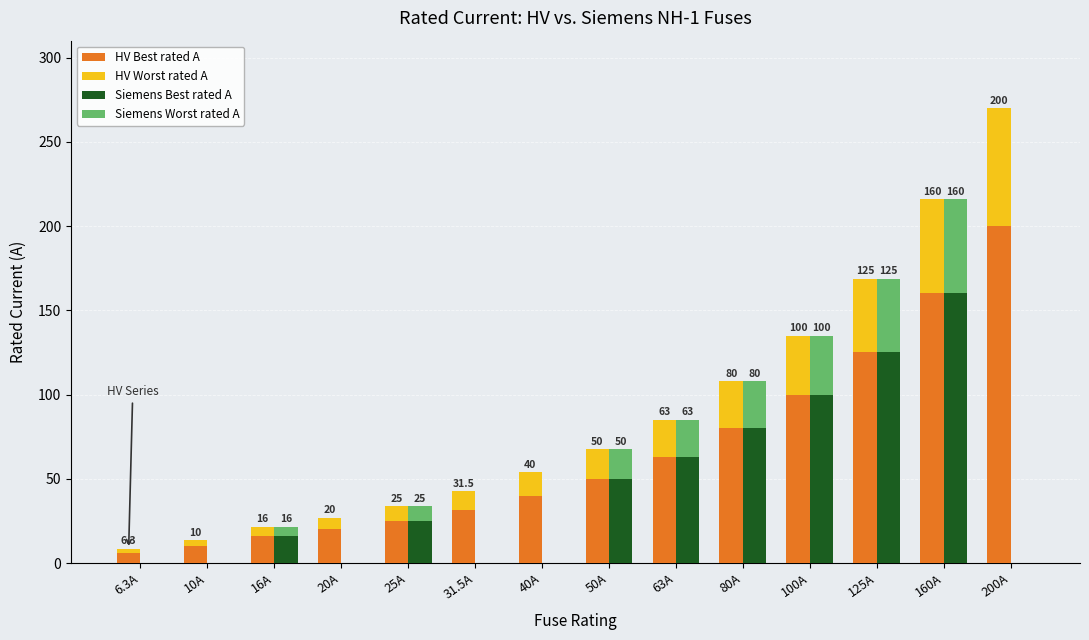

What is the sum of the Siemens Best rated A values at 200A and 80A?

80.0